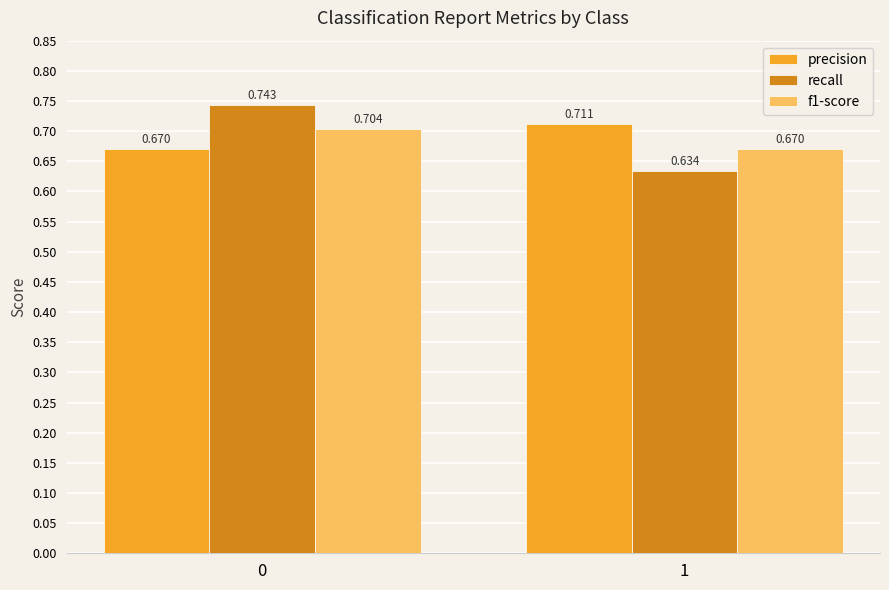

Count the number of data series in this chart.

3